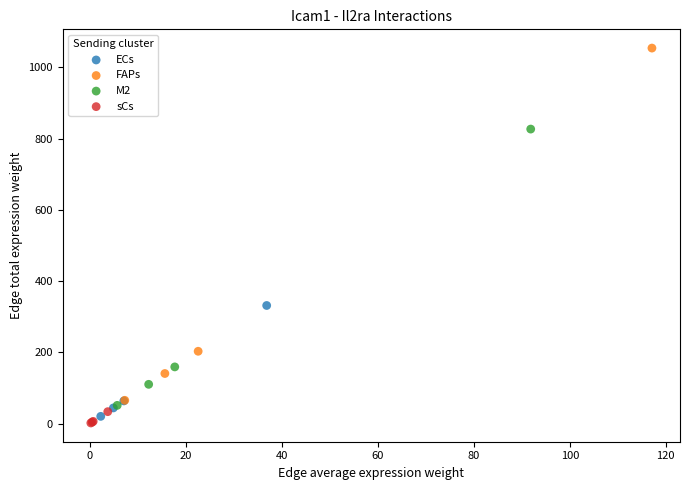

Which series contains the highest Y value?

FAPs